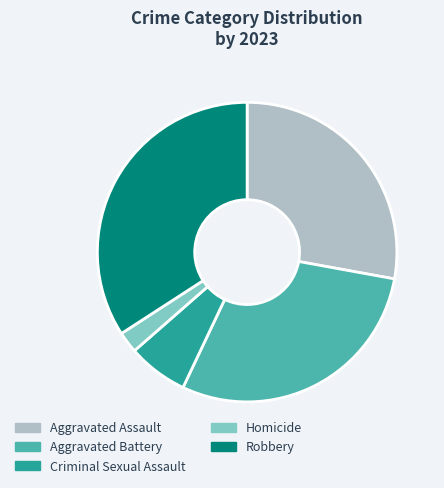

What is the ratio of the value at Robbery to the value at Aggravated Battery?

1.2